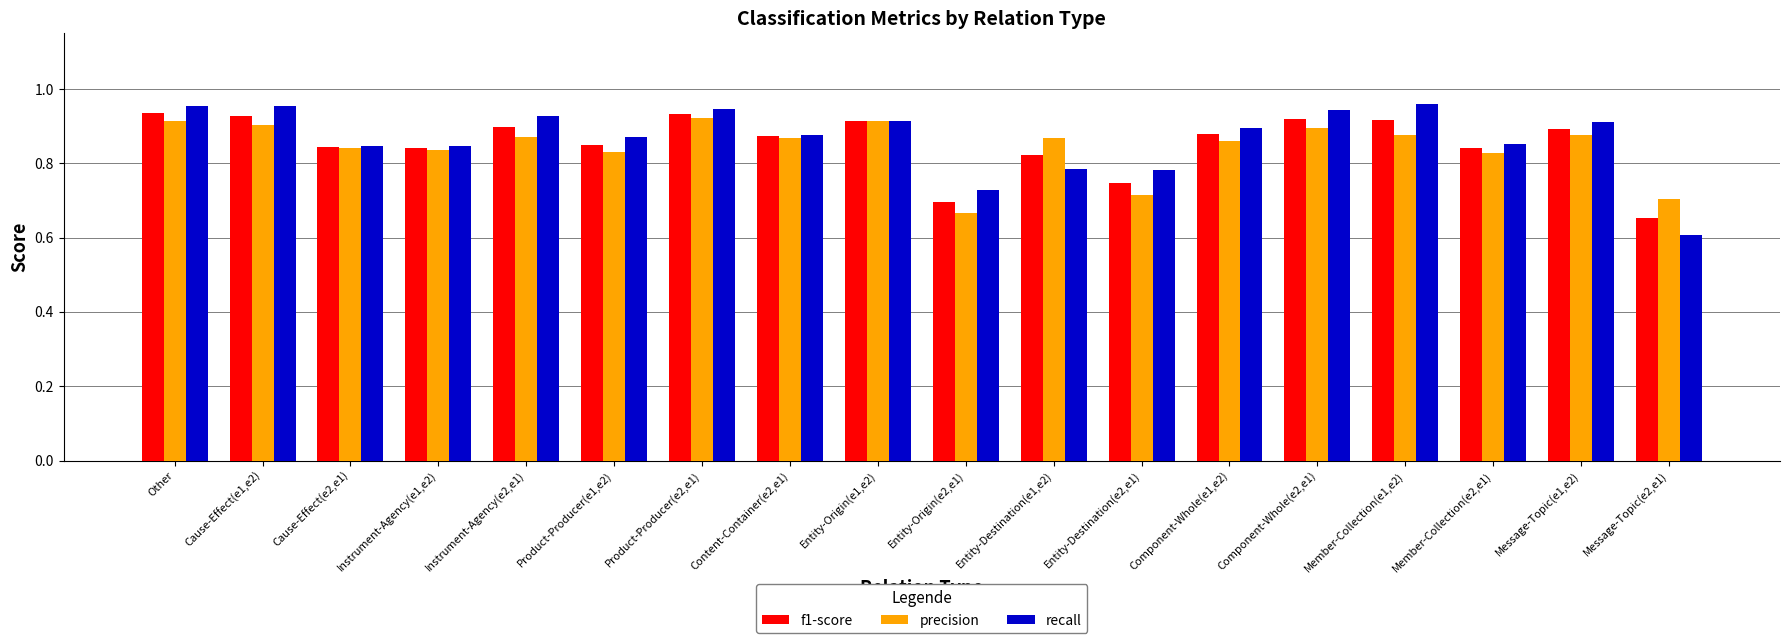

What is the sum of all recall values?

15.6